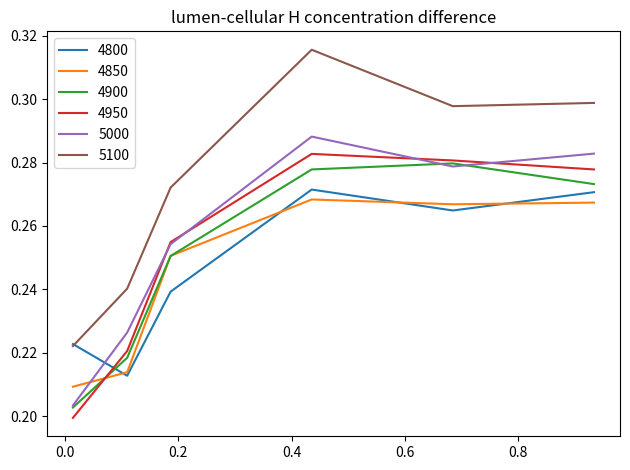

True or false: 4800 and 4950 cross at least once.

True